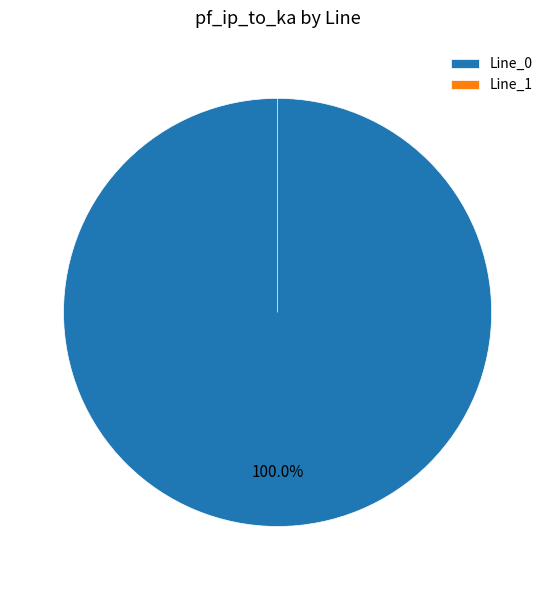

The Line_0 slice represents 100% of the pie. True or false?

True